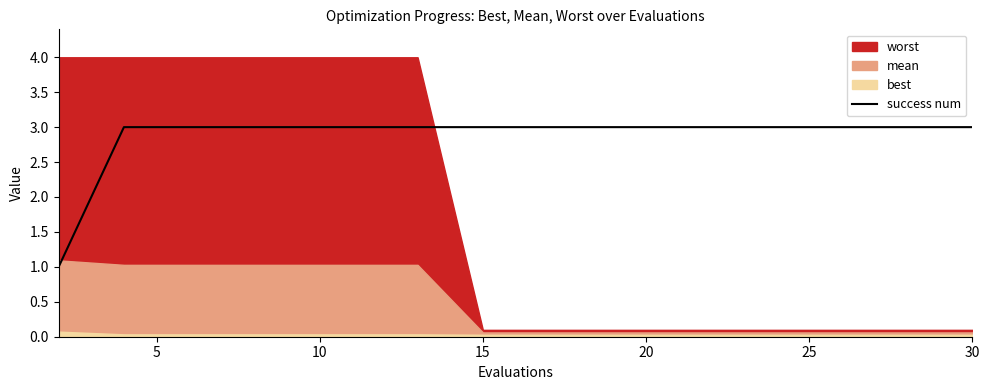

The value of success num at 15 is 5. True or false?

False